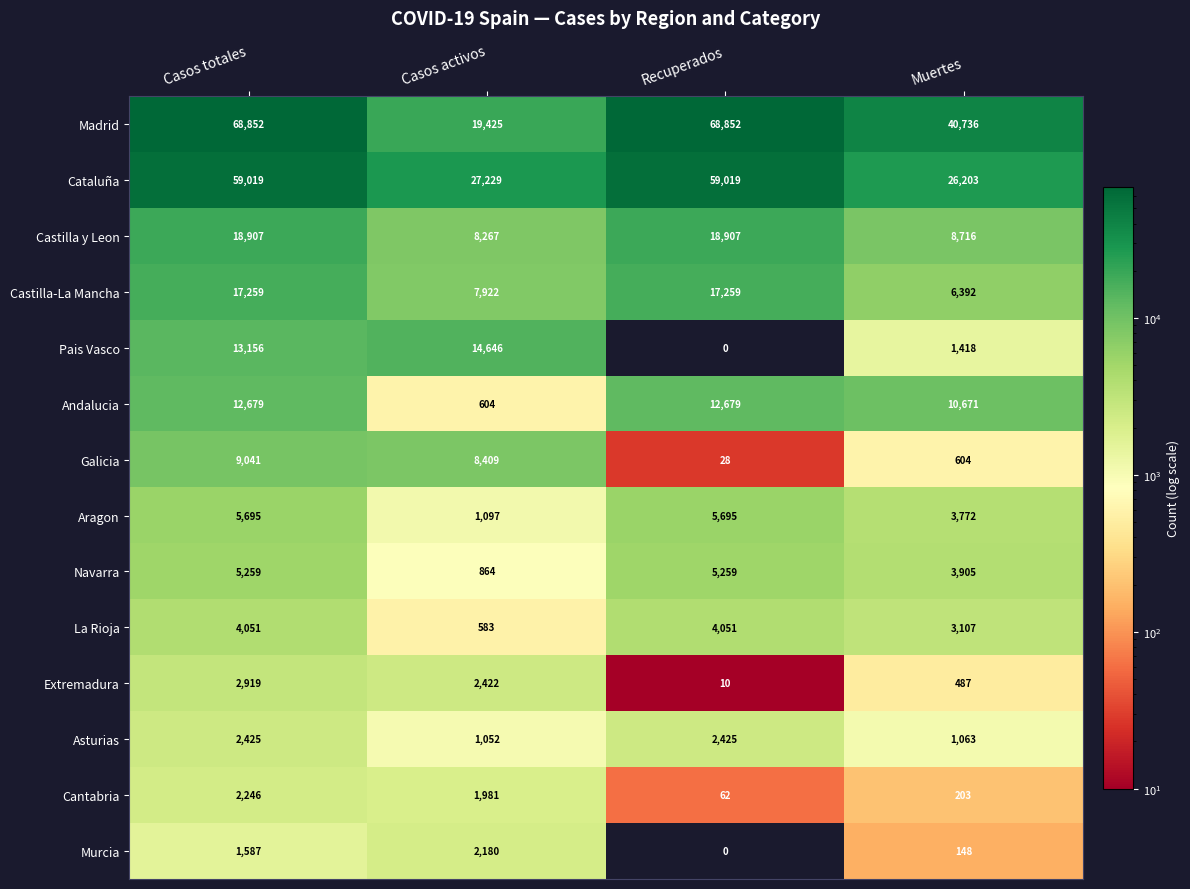

Which series has the widest spread of values?

Madrid